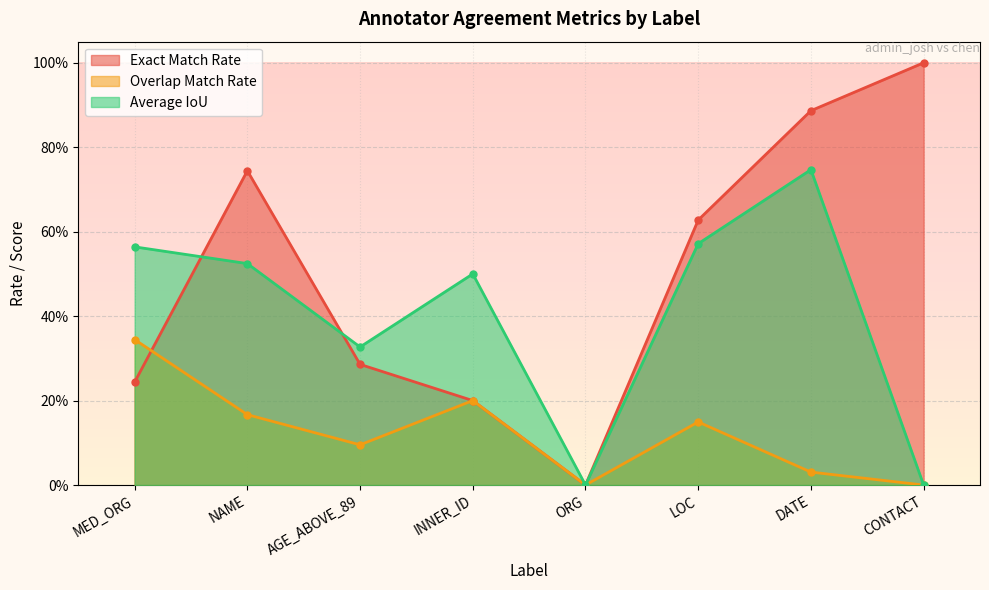

What value does the Average IoU series have at NAME?

0.5